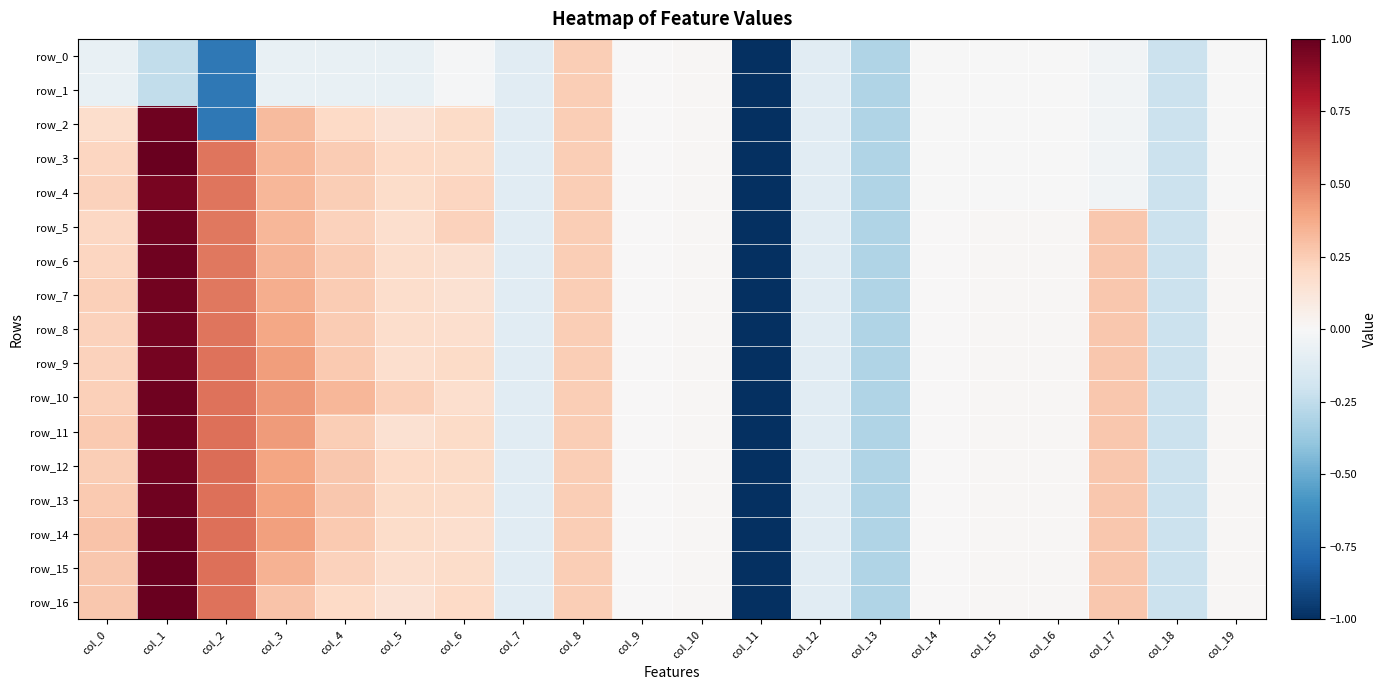

Which series has the largest total across all categories?

row_10